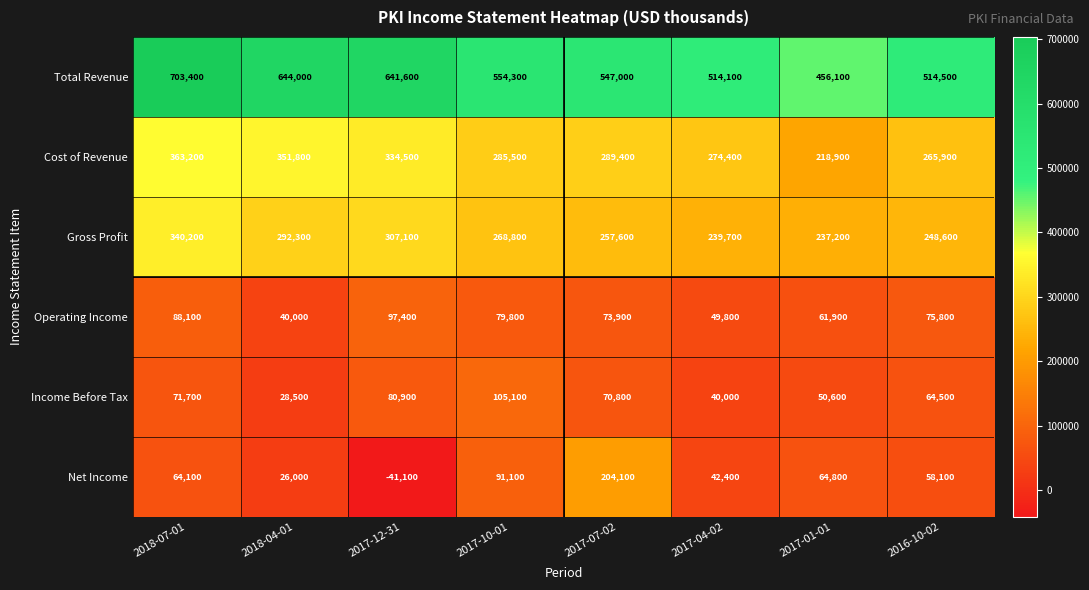

What is the average value of the Net Income series?

63688